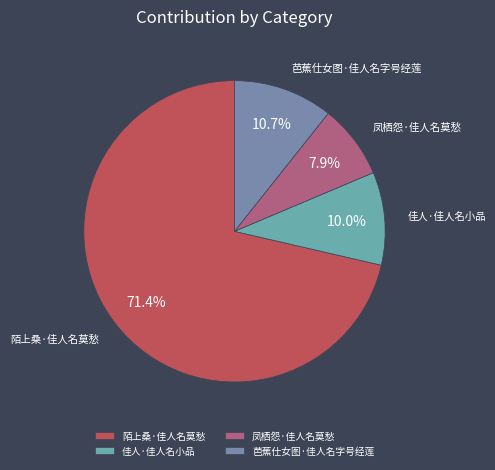

To the nearest percent, what percentage of the pie is 芭蕉仕女图·佳人名字号经莲?

11%